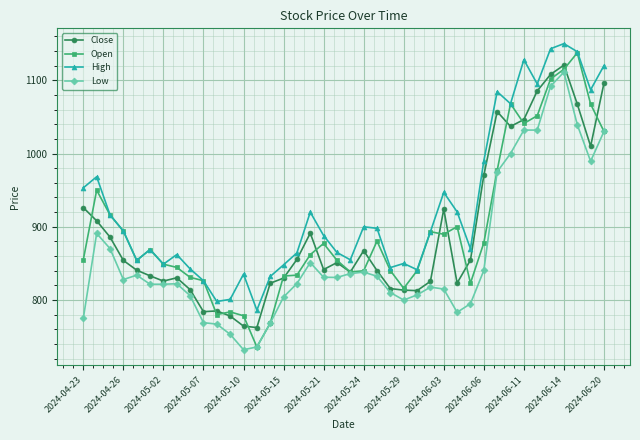

Is this an area chart (filled region under the line)?

No